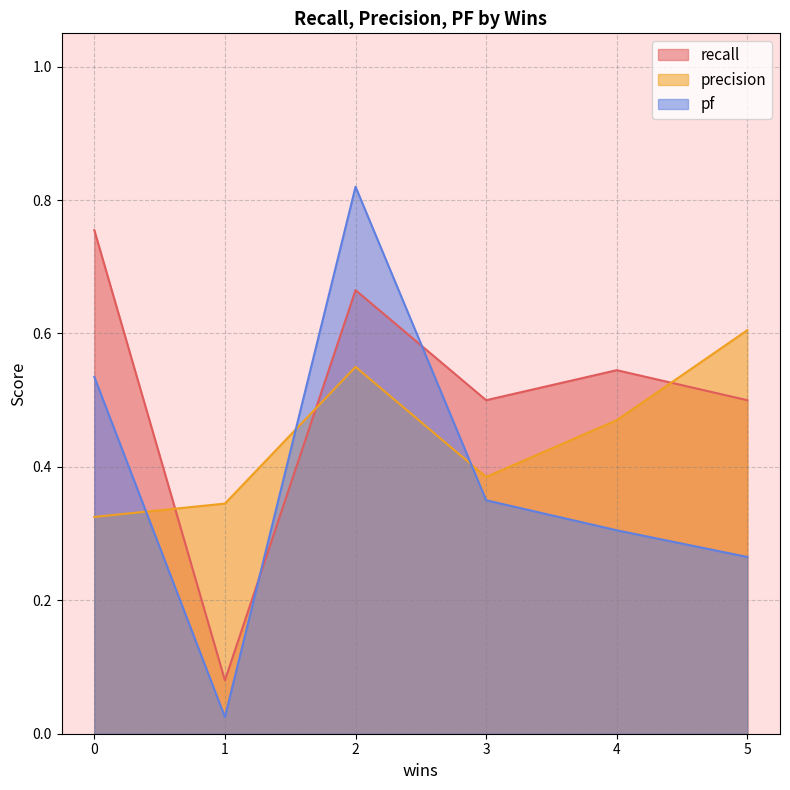

List the series in order of their peak value, highest first.

pf, recall, precision